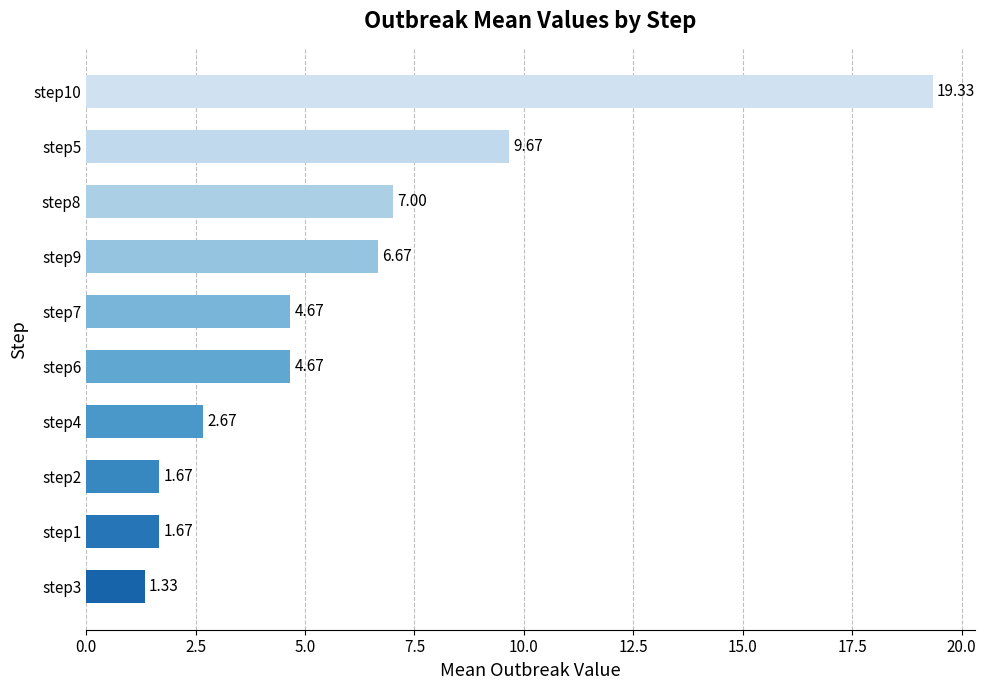

What is the difference between the maximum and minimum values?

18.0